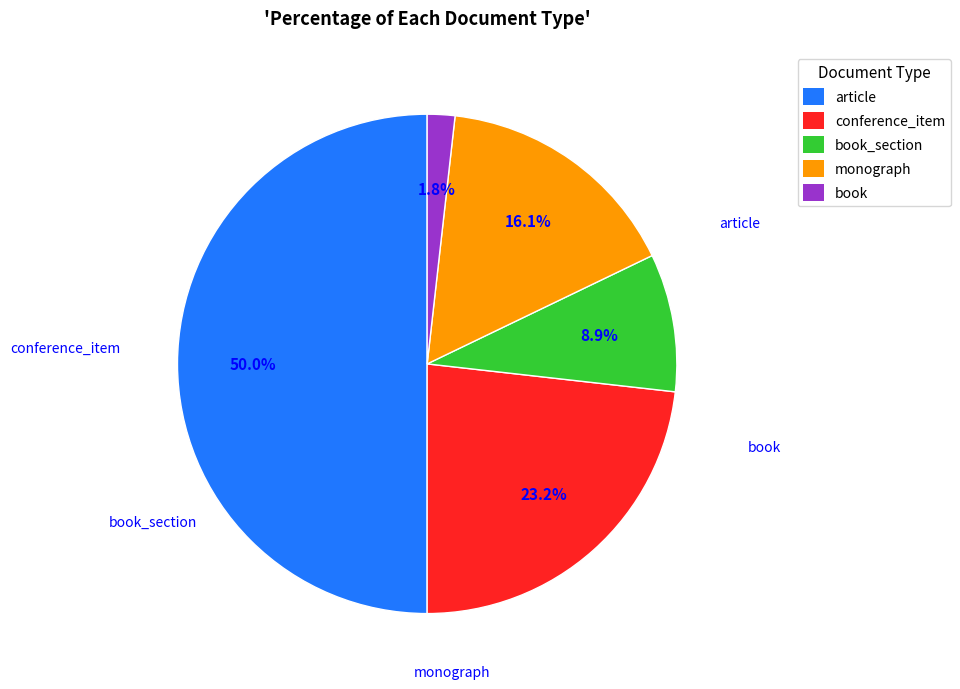

Does conference_item account for over 50% of the chart?

No